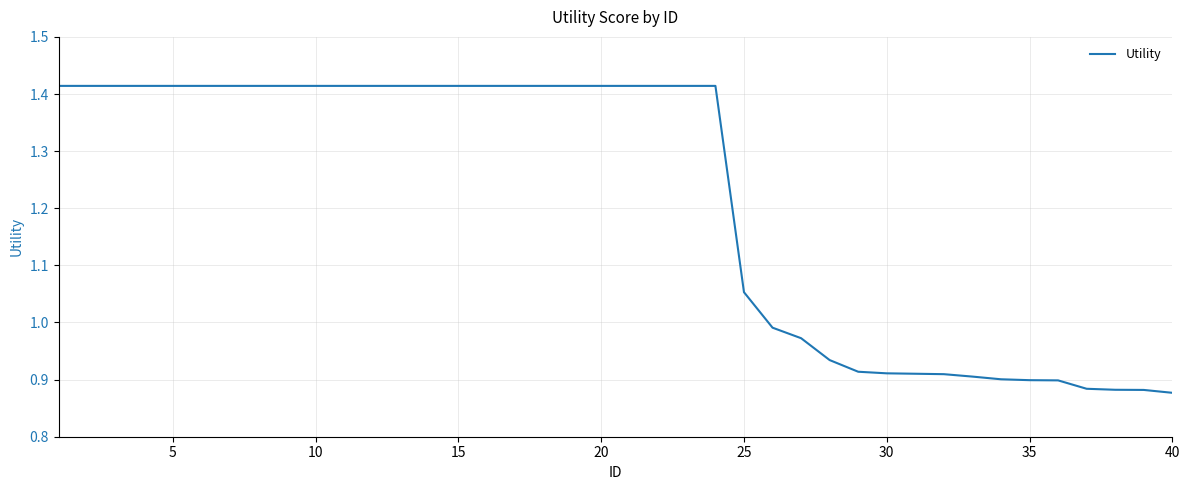

What is the difference between the maximum and minimum values?

0.5